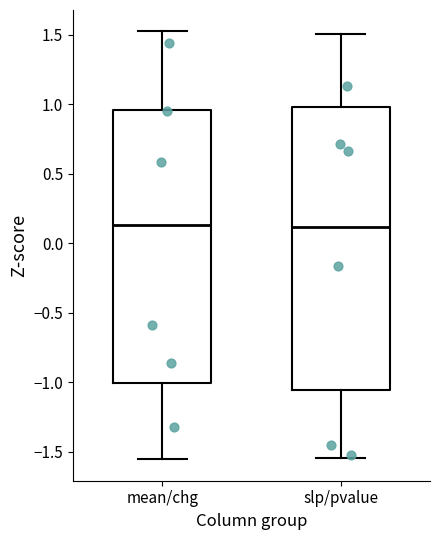

Reading left to right, read every box against the y-axis: the position of its median line, the range the box covers, and the ends of its whiskers. The values are not printed on the chart, so give them approximately, as read against the axis.

mean/chg: median 0.15, box -1.00 to 0.95, whiskers -1.55 to 1.55
slp/pvalue: median 0.10, box -1.05 to 1.00, whiskers -1.55 to 1.50